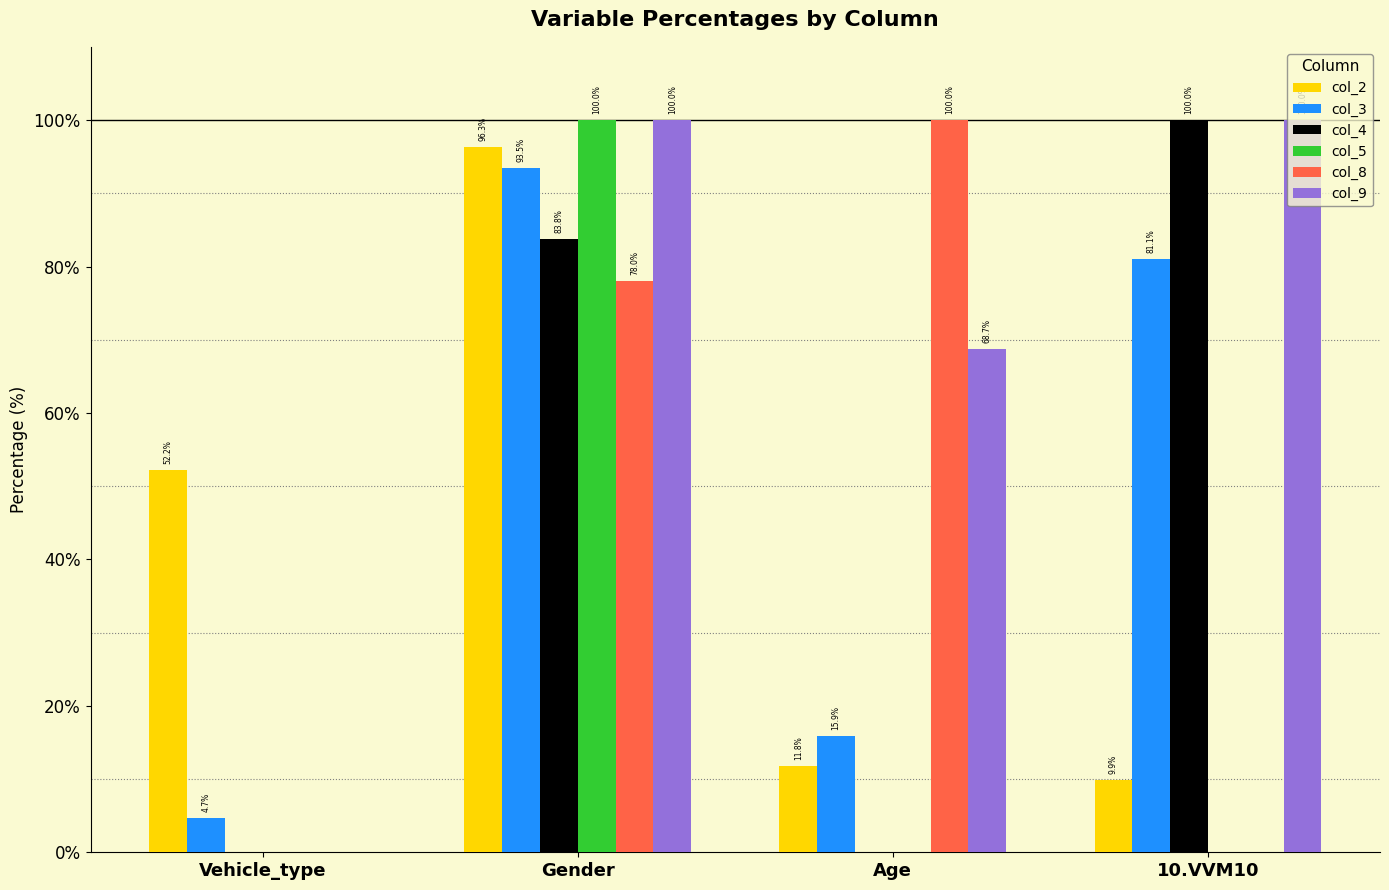

Where is col_8 nearest to the value 50?

Gender